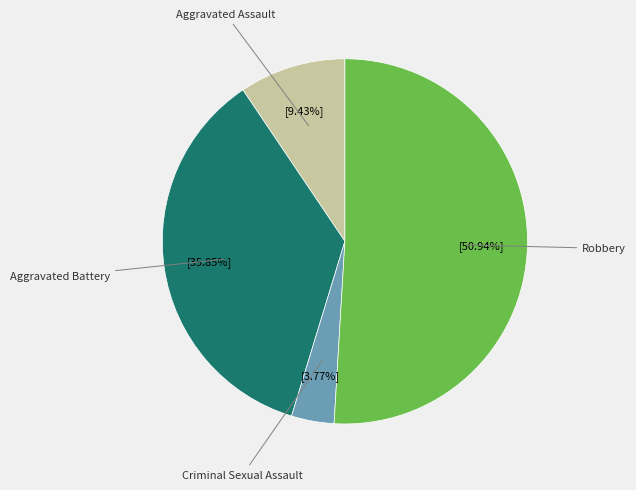

What percentage is the Aggravated Battery slice, to the nearest percent?

36%